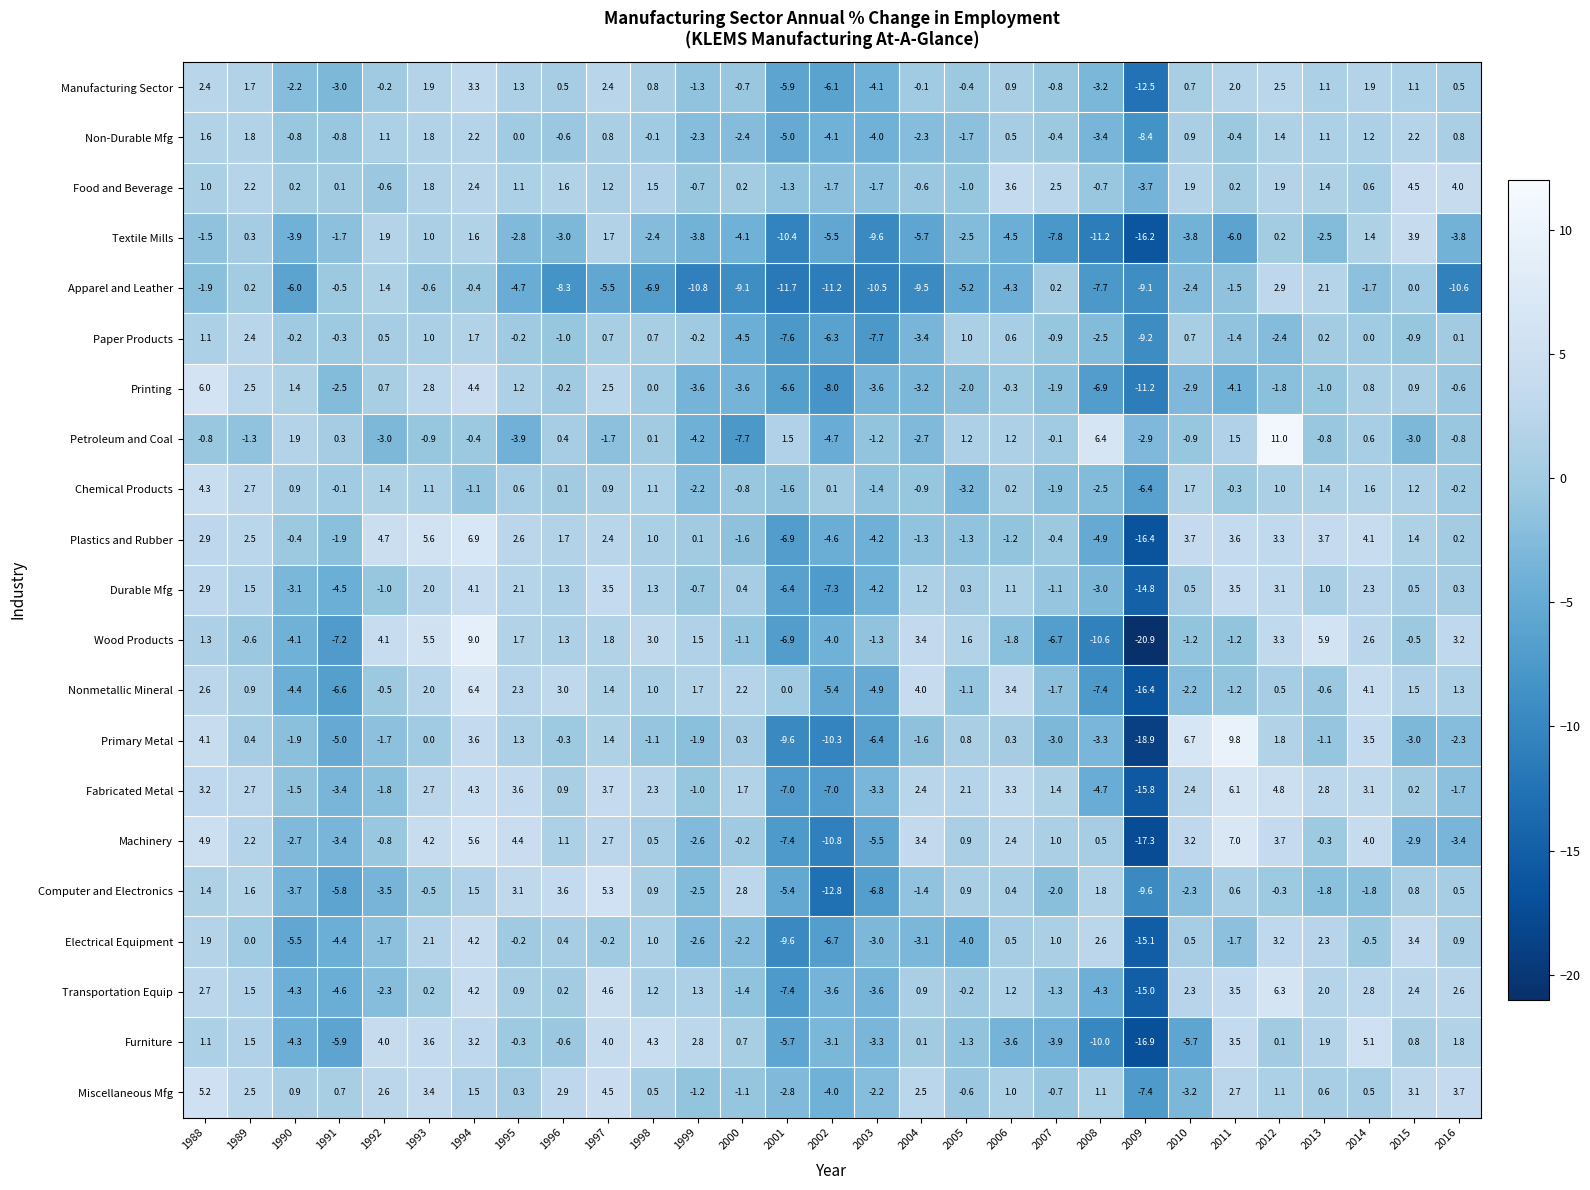

The value of Durable Mfg at 2008 is -5.1. True or false?

False